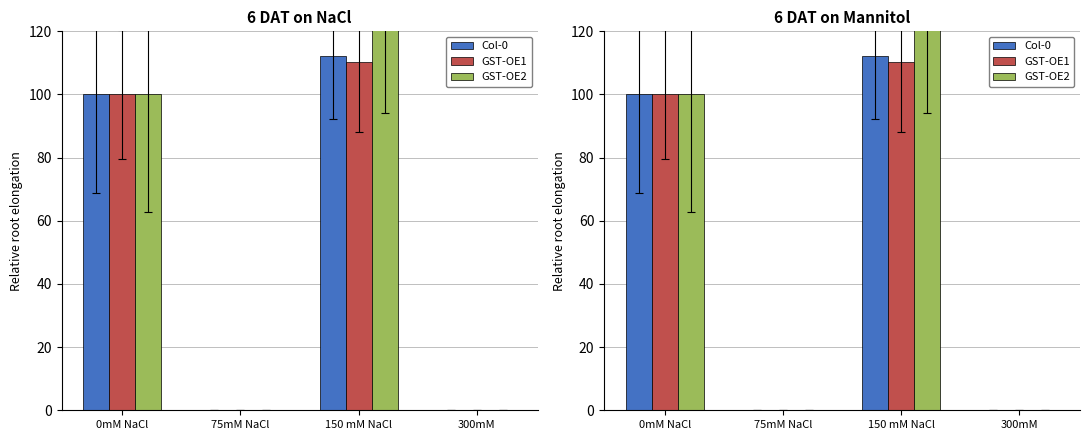

Reading right to left, transcribe all the data shown in this chart.

Col-0: 300mM=0.0	150 mM NaCl=112.3	75mM NaCl=0.0	0mM NaCl=100.0
GST-OE1: 300mM=0.0	150 mM NaCl=110.1	75mM NaCl=0.0	0mM NaCl=100.0
GST-OE2: 300mM=0.0	150 mM NaCl=136.8	75mM NaCl=0.0	0mM NaCl=100.0